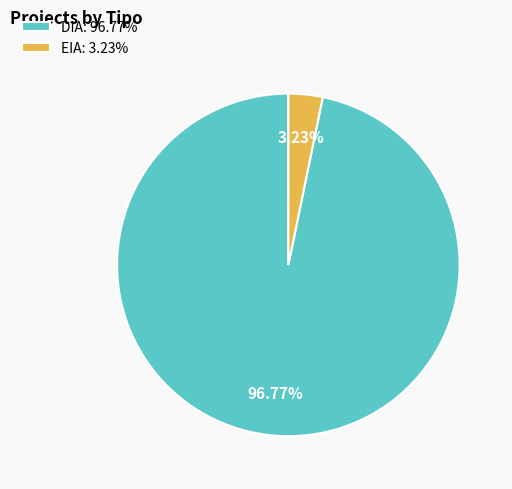

To the nearest percent, what is the difference between the largest and smallest slice percentages?

94%